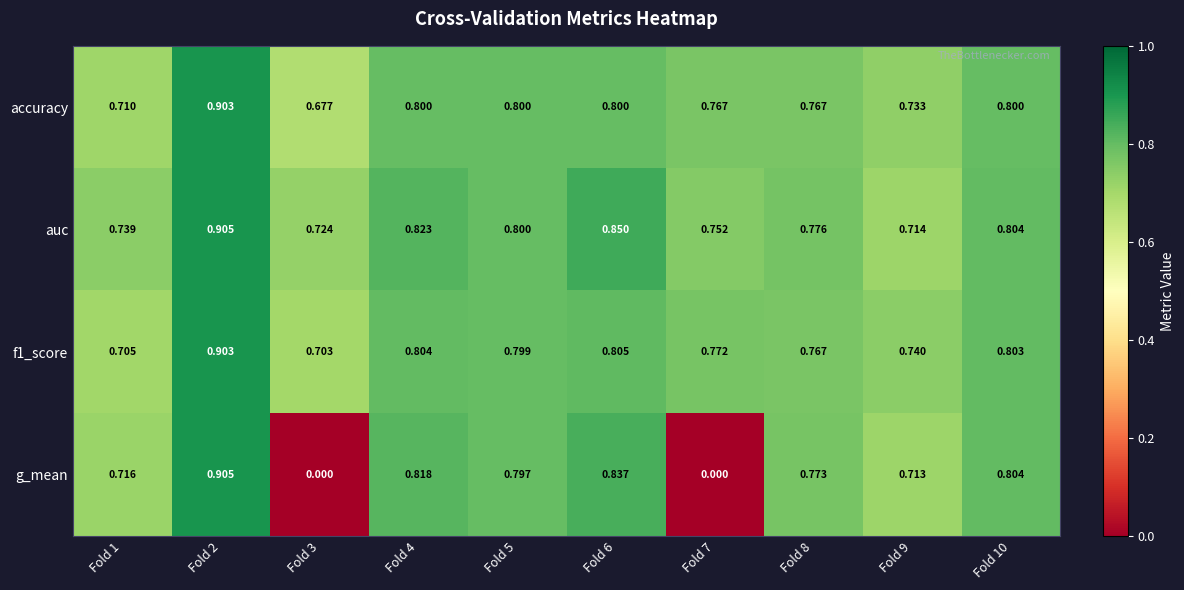

Is the value of auc at Fold 3 greater than the value of f1_score at Fold 9?

No